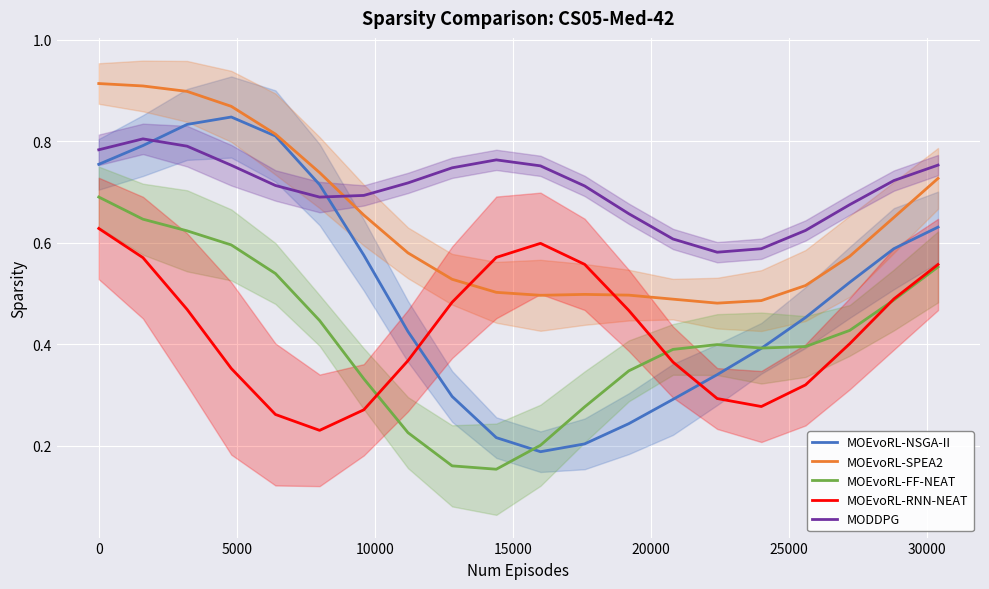

What is the maximum value for MOEvoRL-NSGA-II?

0.8